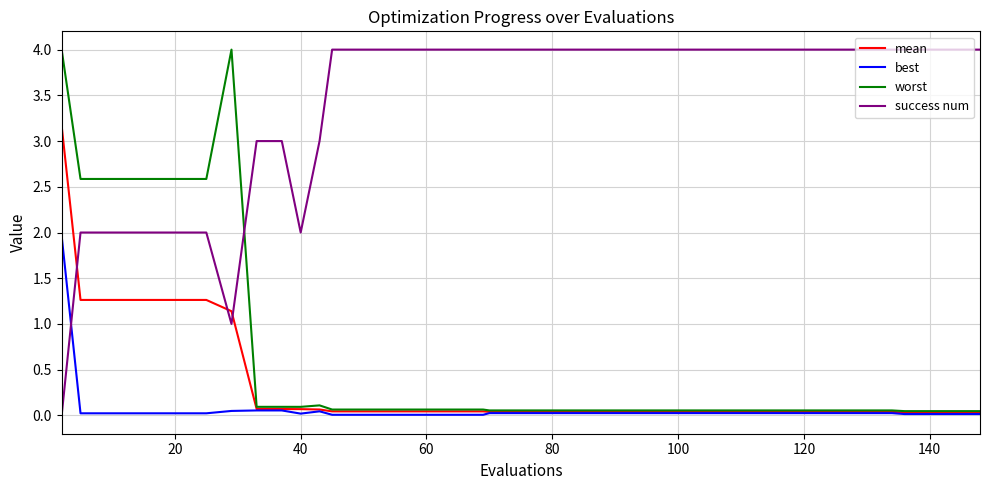

True or false: success num and worst intersect in this chart.

True